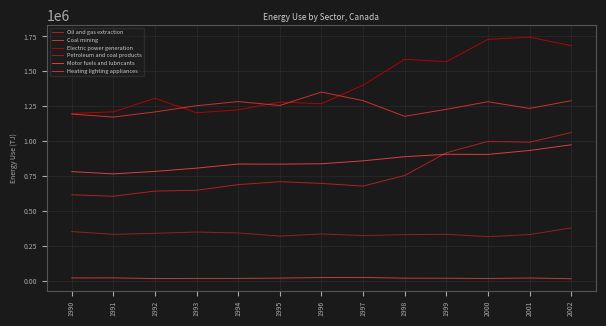

How many distinct data groups are displayed?

6